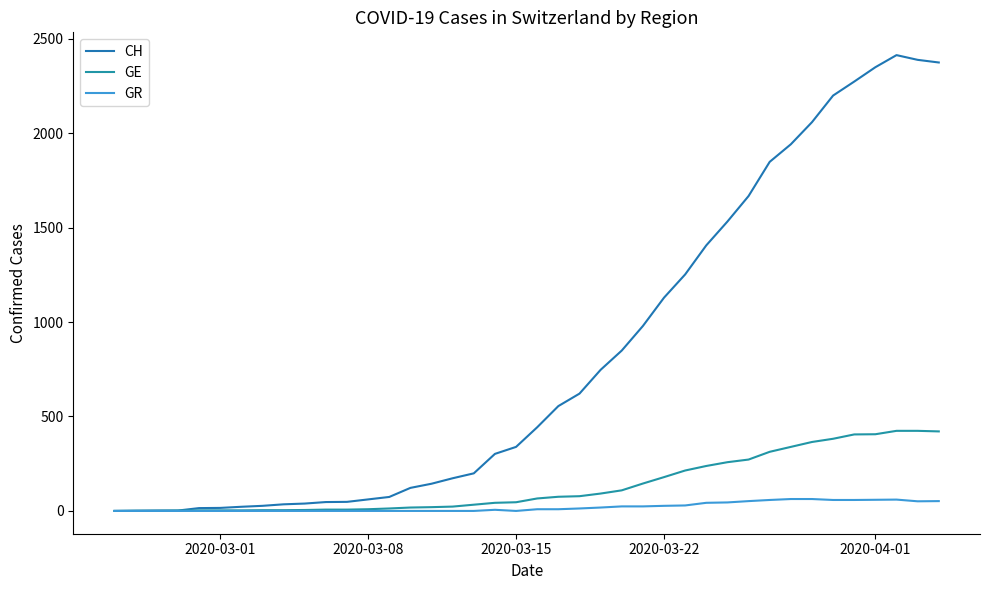

Does the chart display data point markers on the line(s)?

No